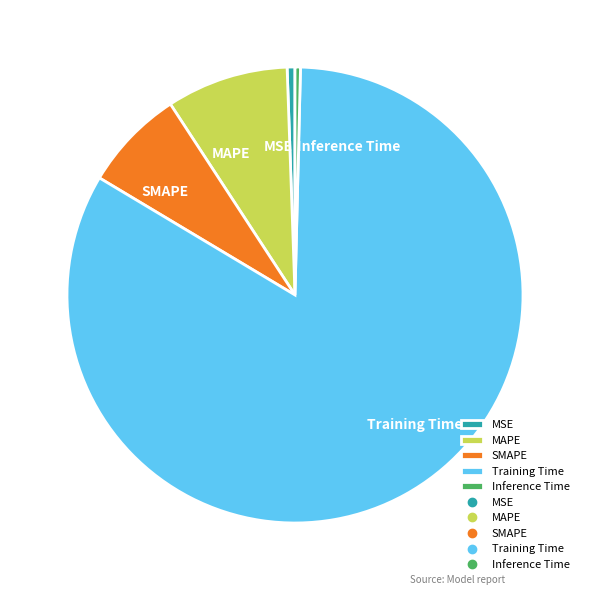

Between MAPE and SMAPE, which is larger?

MAPE